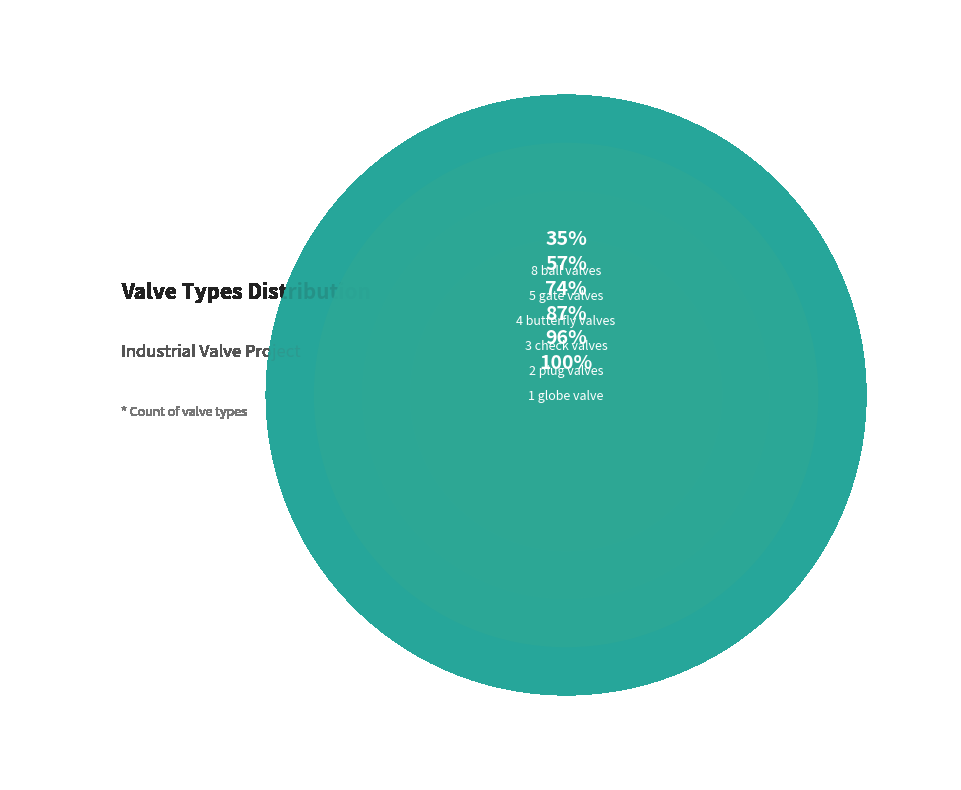

To the nearest percent, what is the difference between the plug valve and gate valve slice percentages?

13%